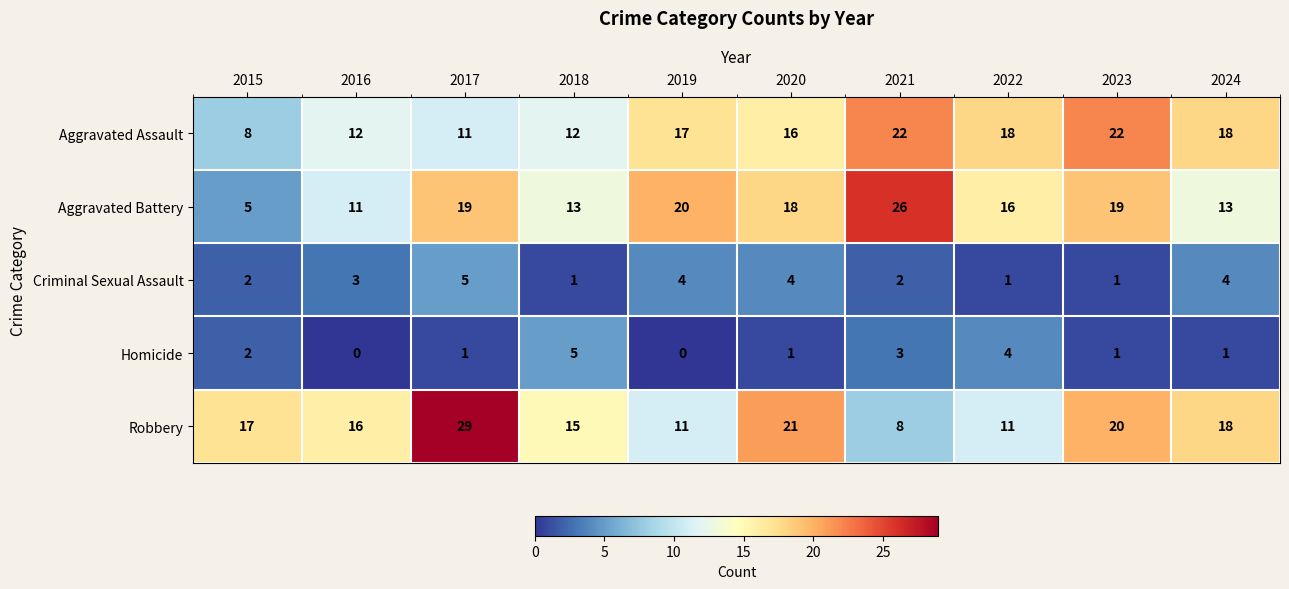

Rank the series at 2021 from lowest to highest value.

Criminal Sexual Assault, Homicide, Robbery, Aggravated Assault, Aggravated Battery